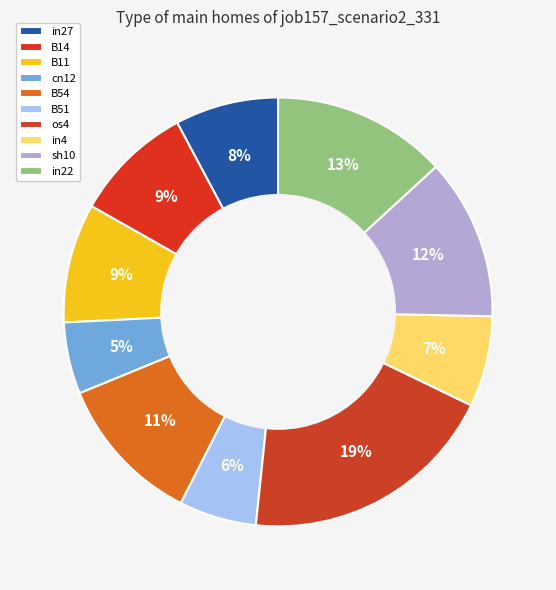

Which slice is the largest?

os4